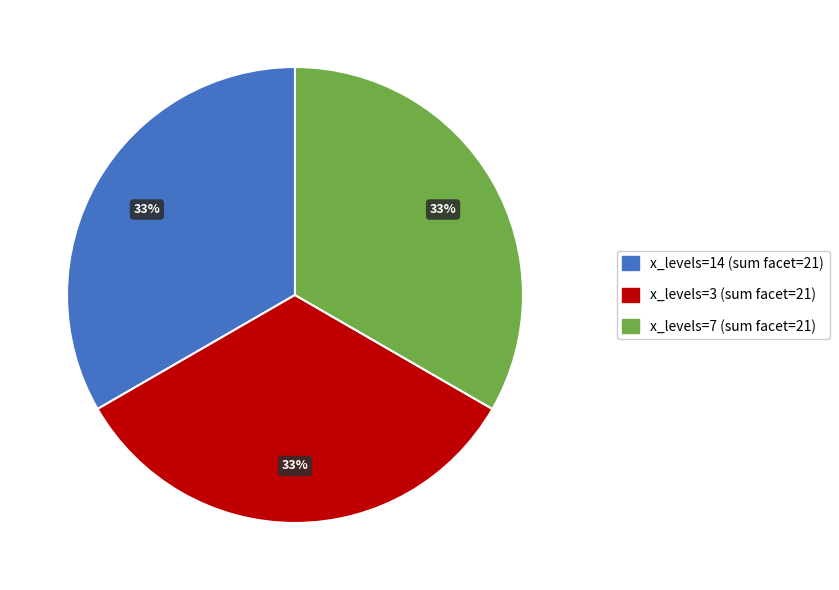

Is there a majority slice in this chart?

No